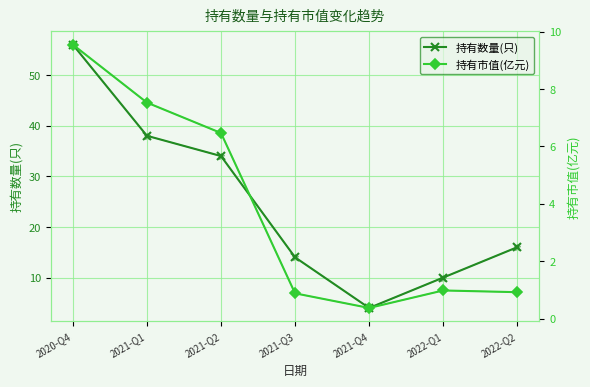

How many series are shown in this chart?

2